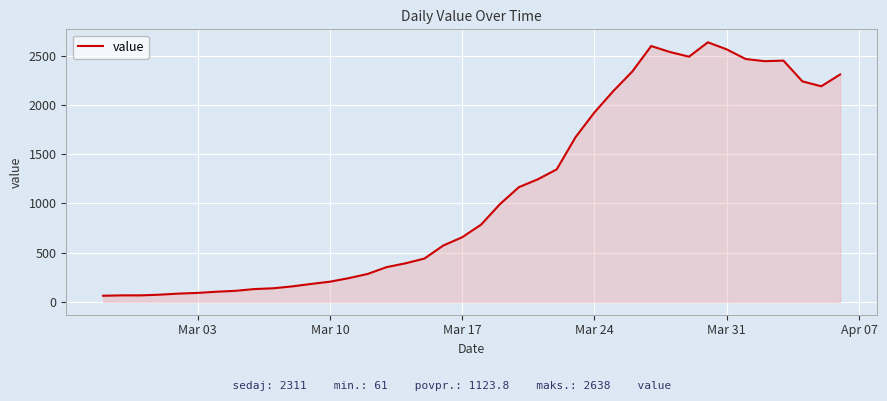

What is the greatest value displayed?

2638